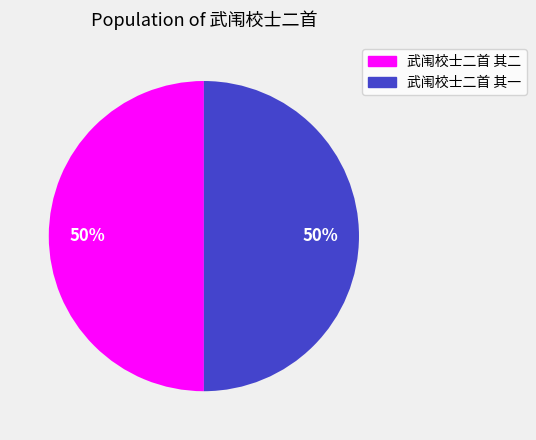

Is the sum of 武闱校士二首 其一 and 武闱校士二首 其二 greater than half?

Yes